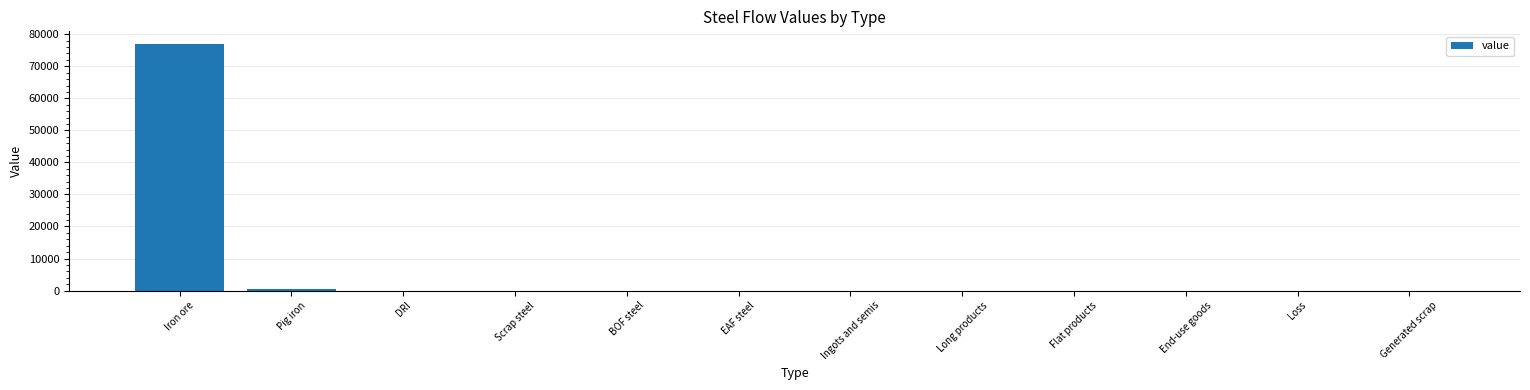

Reading right to left, what are all the values shown in this chart?

0.0	0.0	0.0	0.0	0.0	0.0	0.0	0.0	0.0	0.0	485.5	77056.9